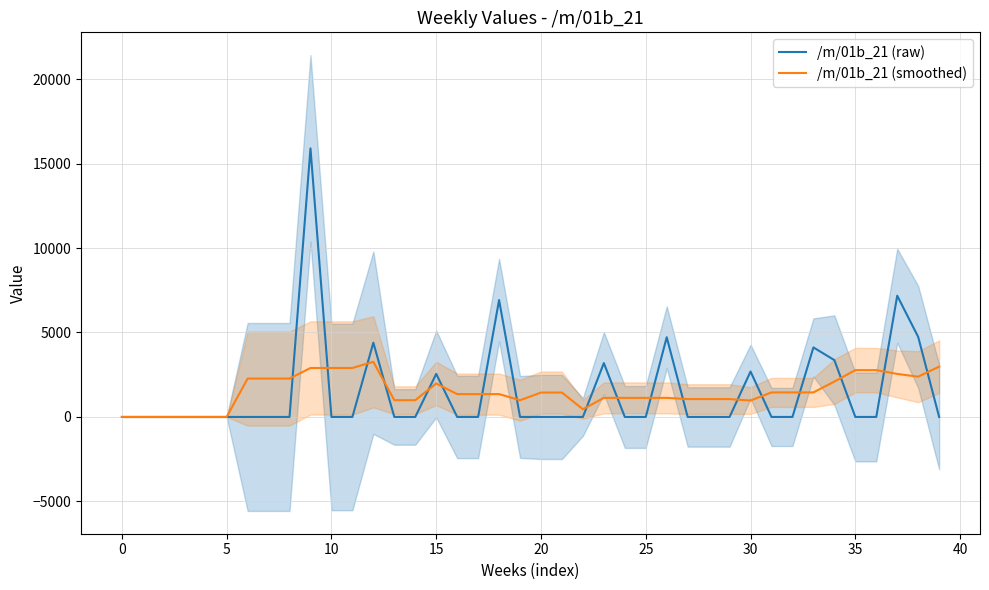

How many distinct data groups are displayed?

2